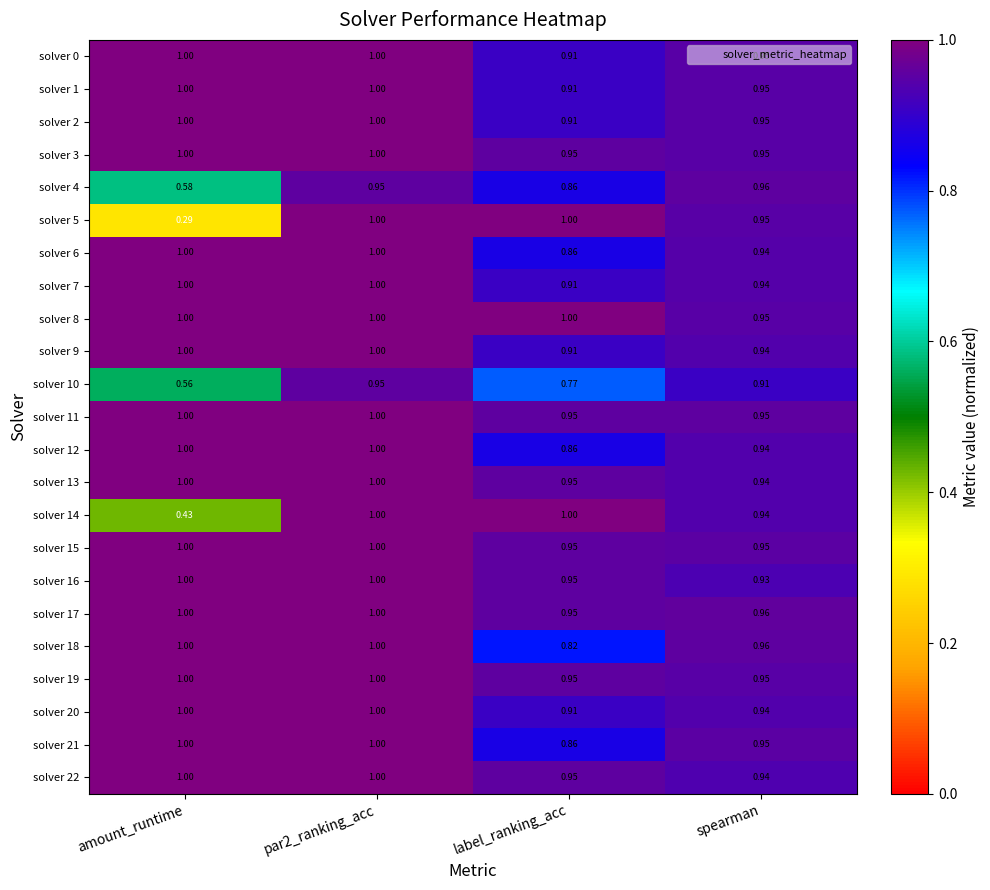

Which category has the lowest value across all series?

amount_runtime